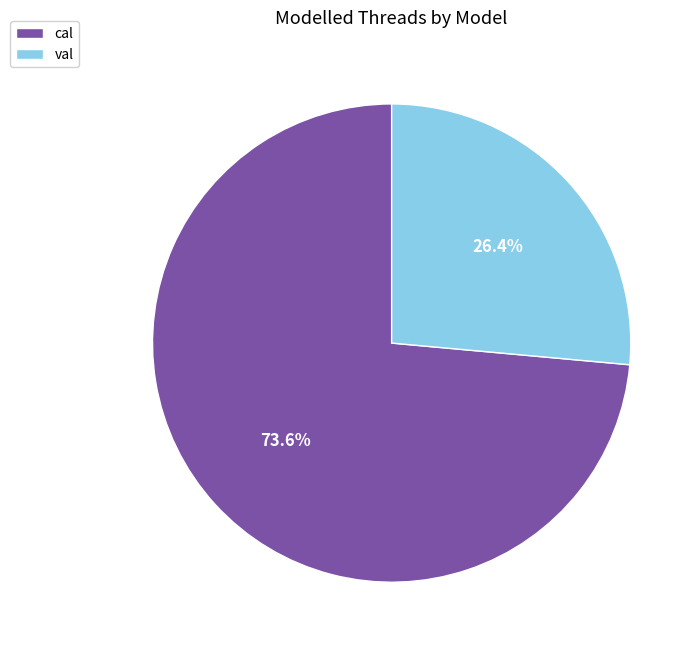

Rank the categories by value from highest to lowest.

cal, val